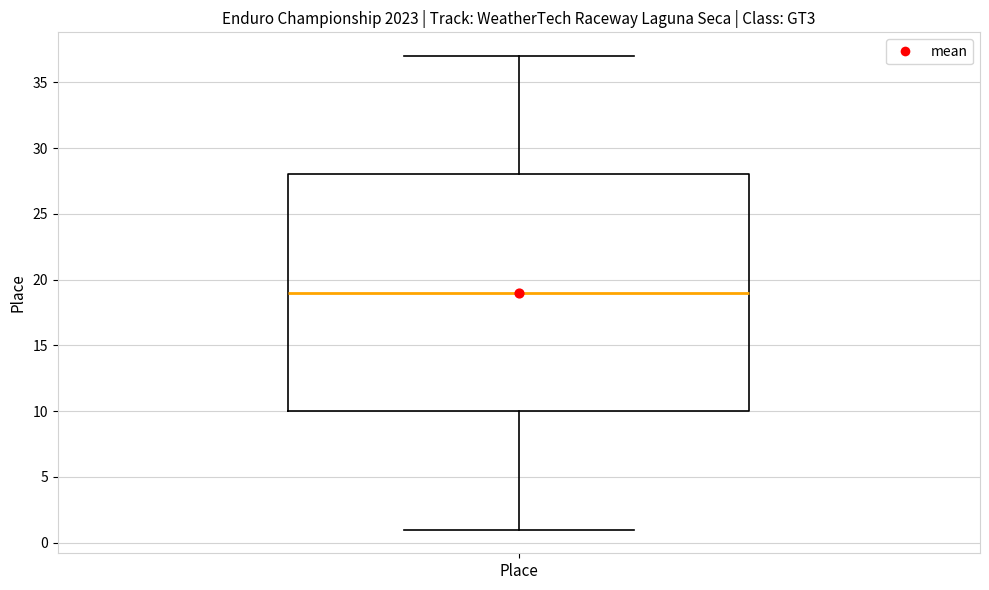

Read this box plot against the y-axis: the position of the median line, the range covered by the box, and the ends of both whiskers. The values are not printed on the chart, so give them approximately, as read against the axis.

median 19, box 10 to 28, whiskers 1 to 37